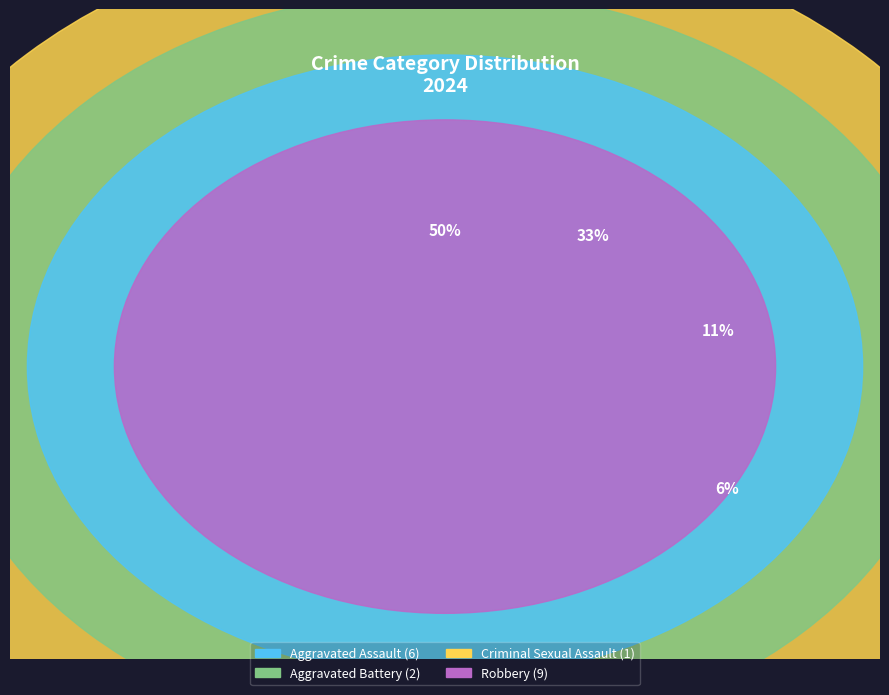

Does Criminal Sexual Assault account for over 50% of the chart?

No